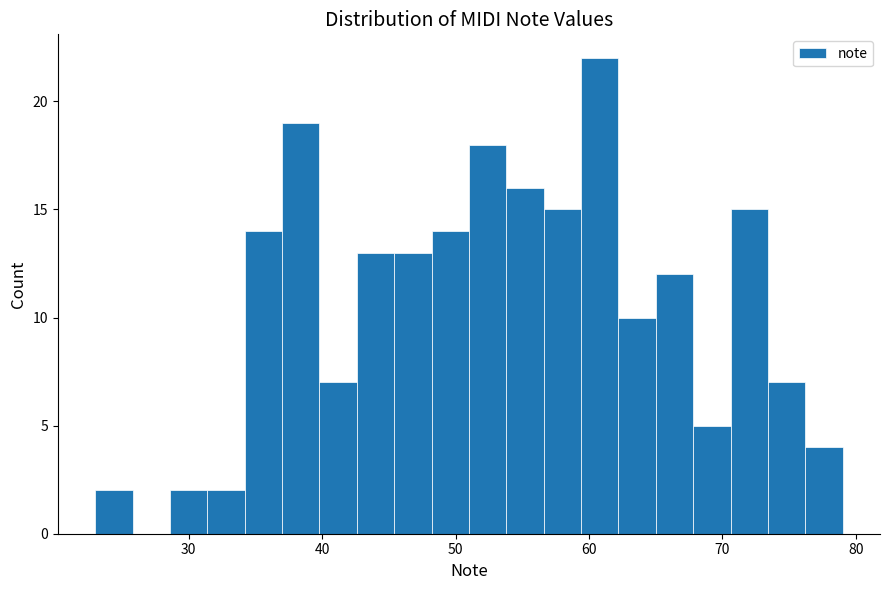

Around what value on the x-axis is the tallest bar? Give the approximate position of its centre, as read against the axis.

61